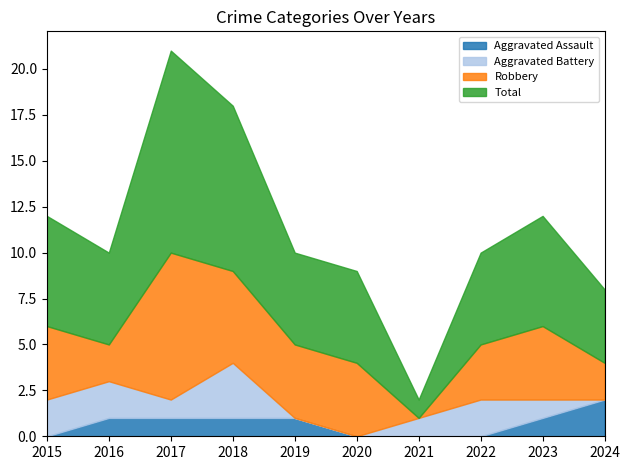

How many values in the Robbery series are below 4?

4